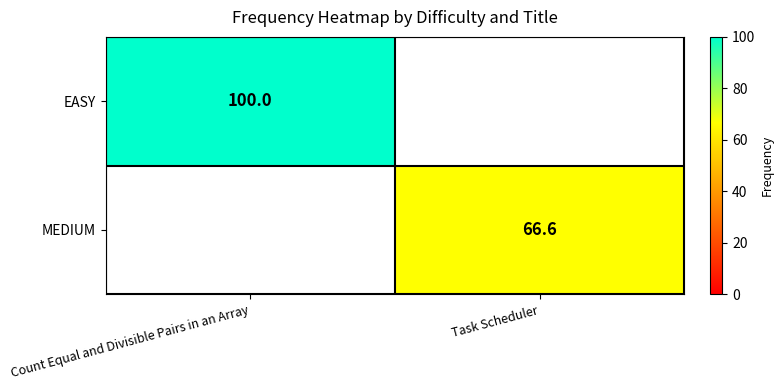

What is the maximum value shown in the chart?

100.0